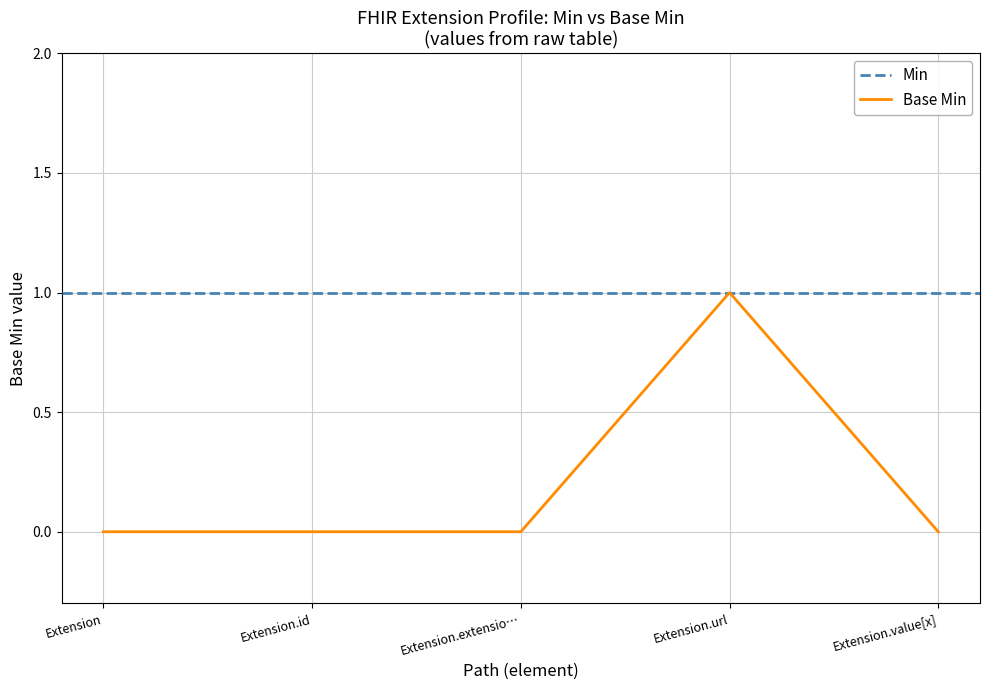

How many points are higher than both their immediate neighbors (excluding endpoints)?

1